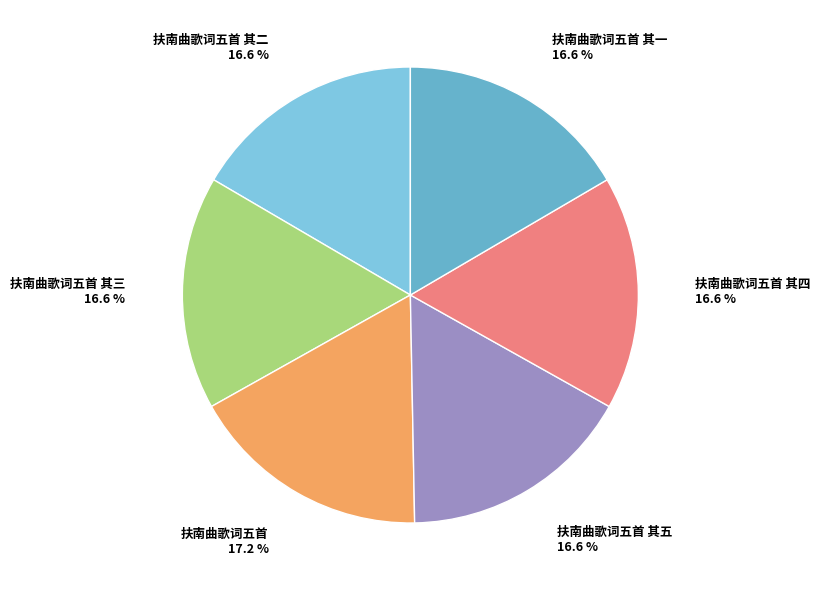

Does any single category account for the majority?

No